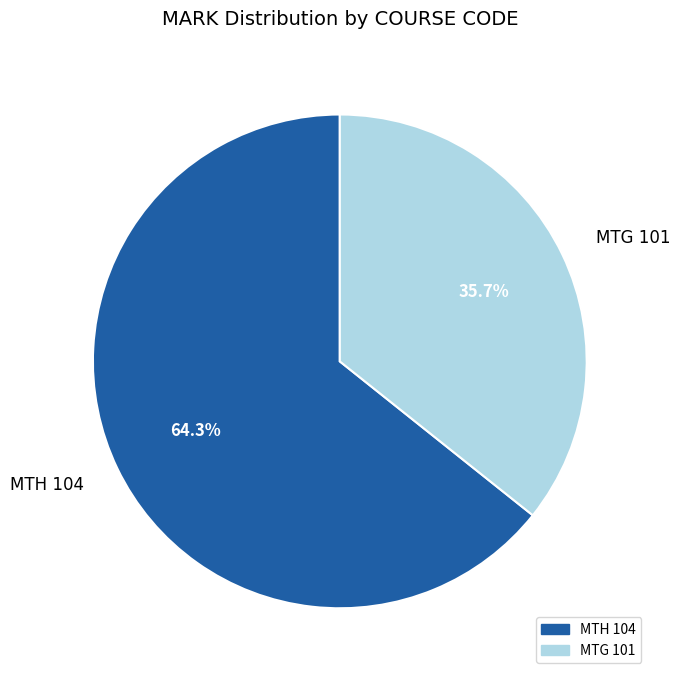

Which slice is the largest?

MTH 104